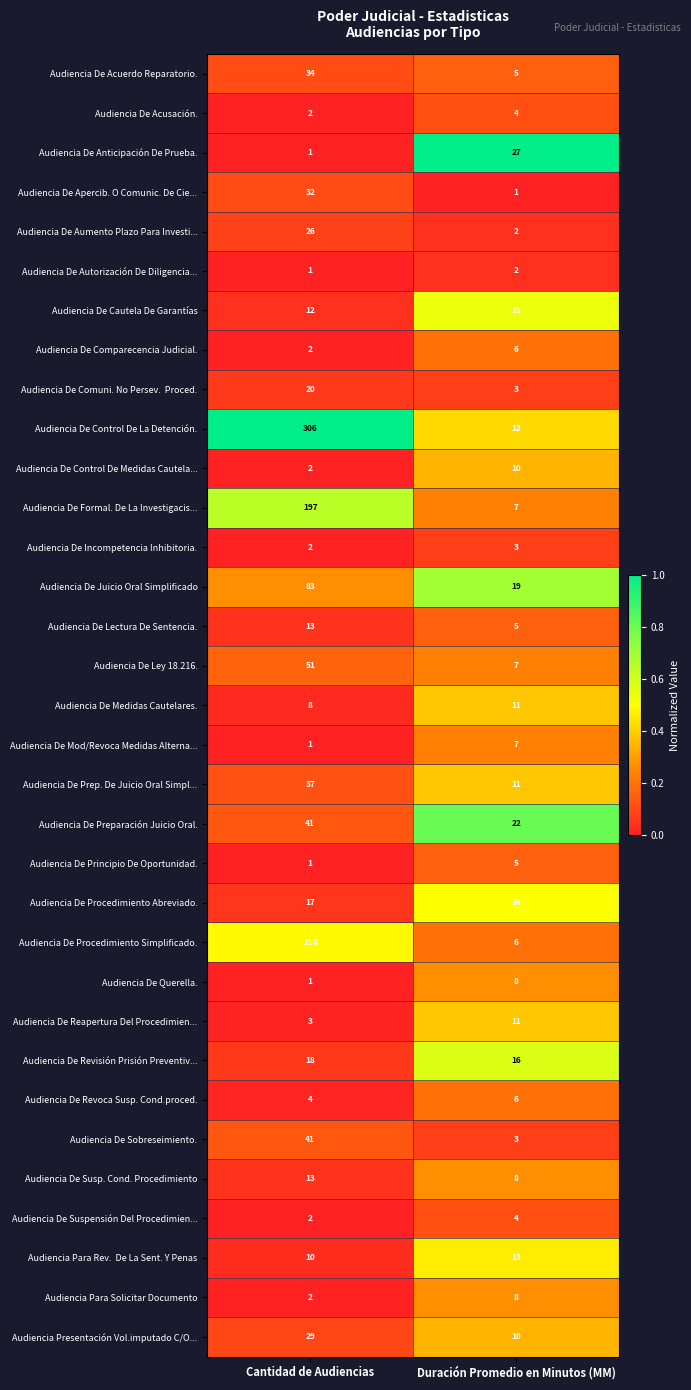

What is the lowest value of the Audiencia De Acuerdo Reparatorio. series?

5